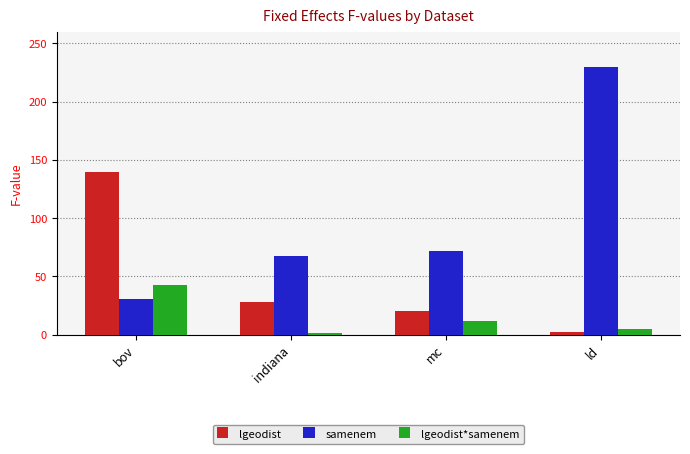

The value of samenem at ld is 229.3. True or false?

True